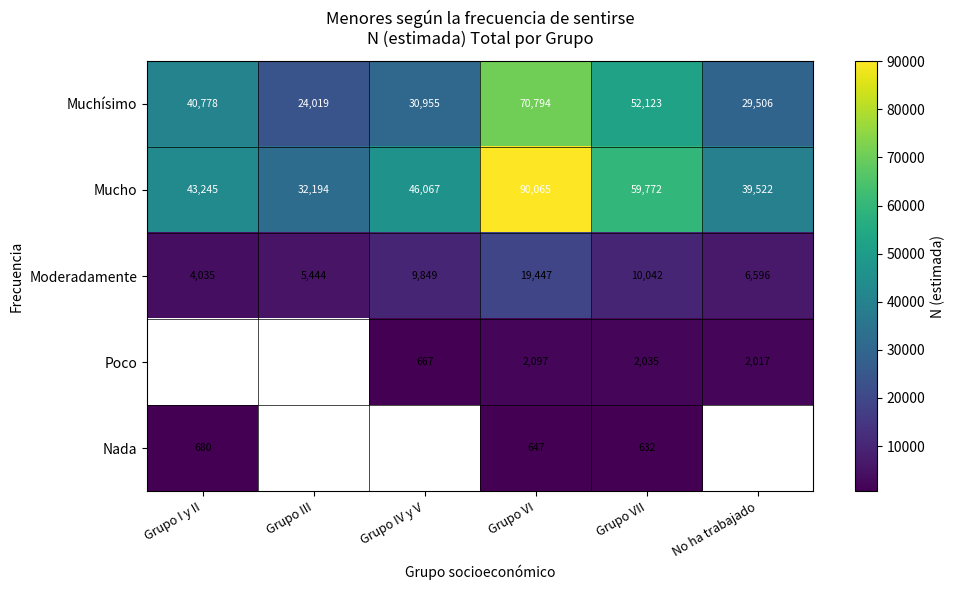

What is the sum of all Muchísimo values?

248175